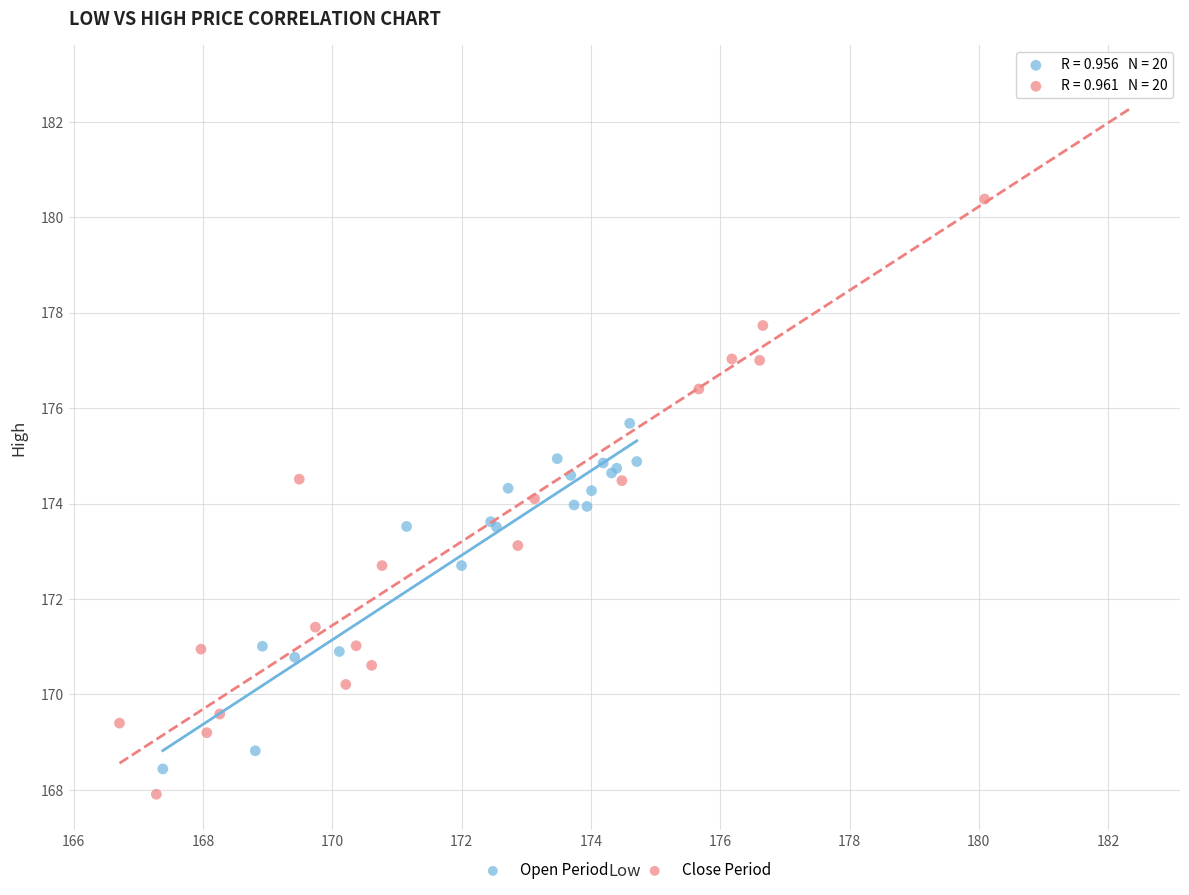

Which series reaches the maximum Y coordinate?

Close Period